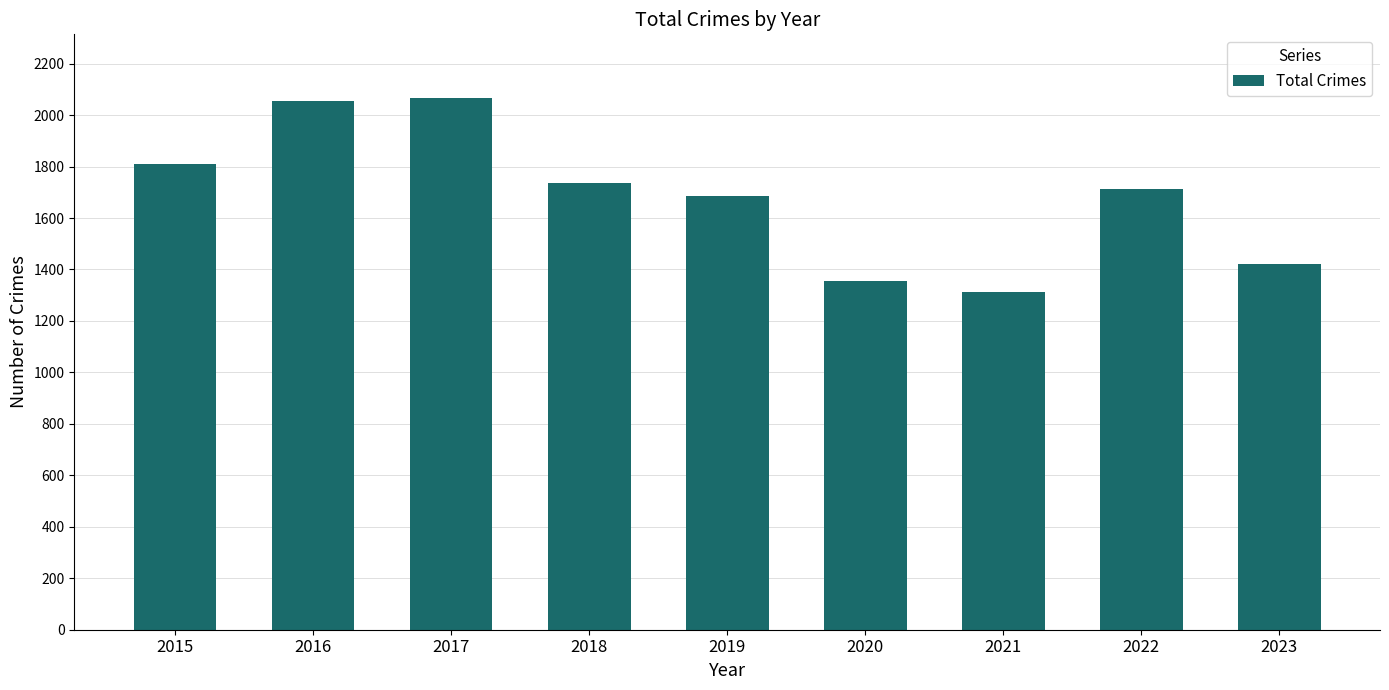

How many categories are shown in the chart?

9